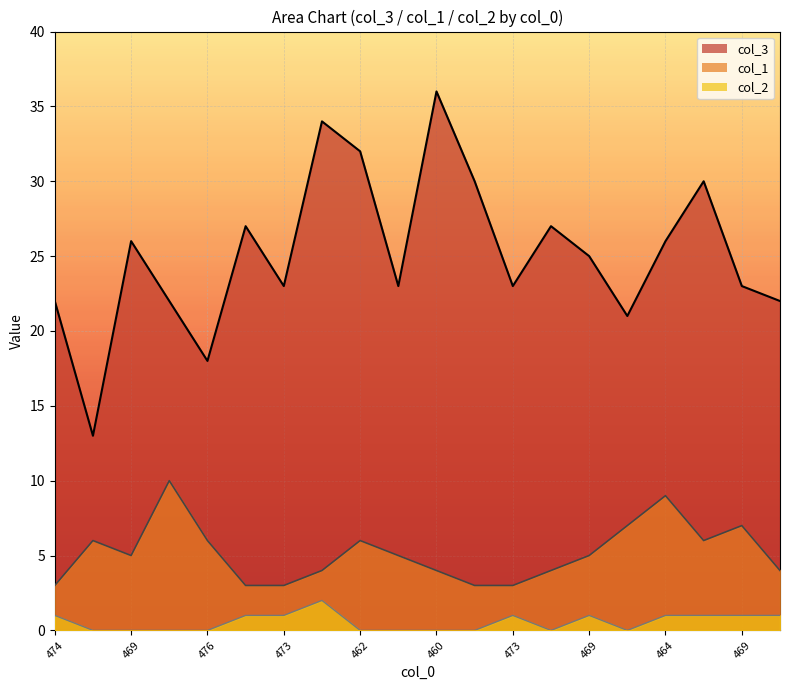

How many distinct data groups are displayed?

3